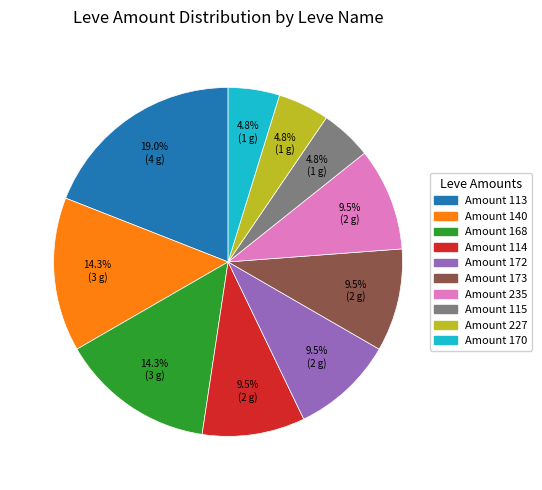

Does any single category account for the majority?

No